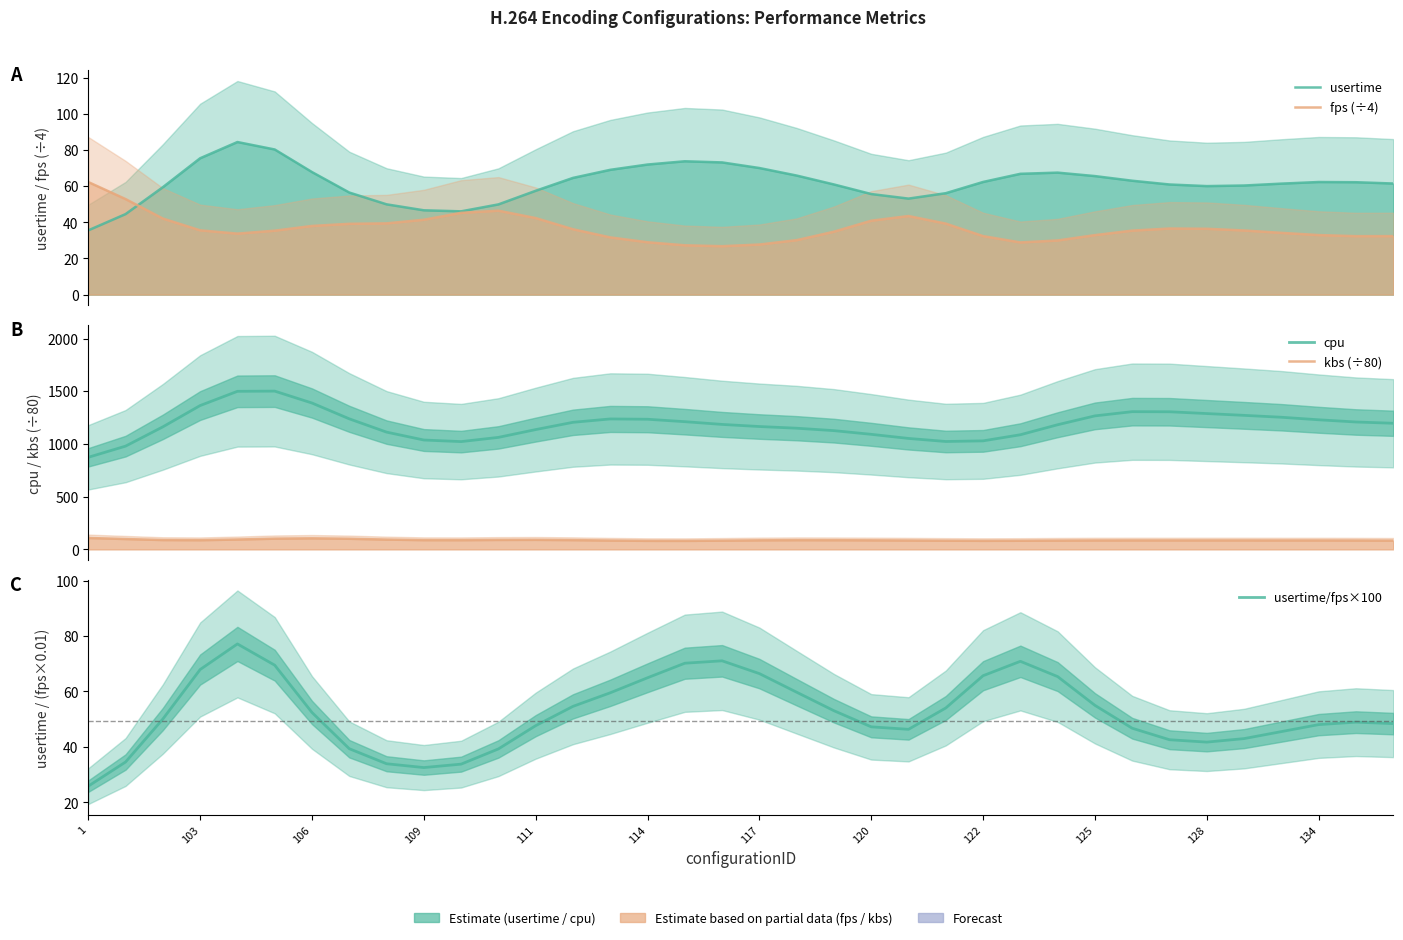

True or false: kbs (÷80) has a value of 139.2 at 16.

False